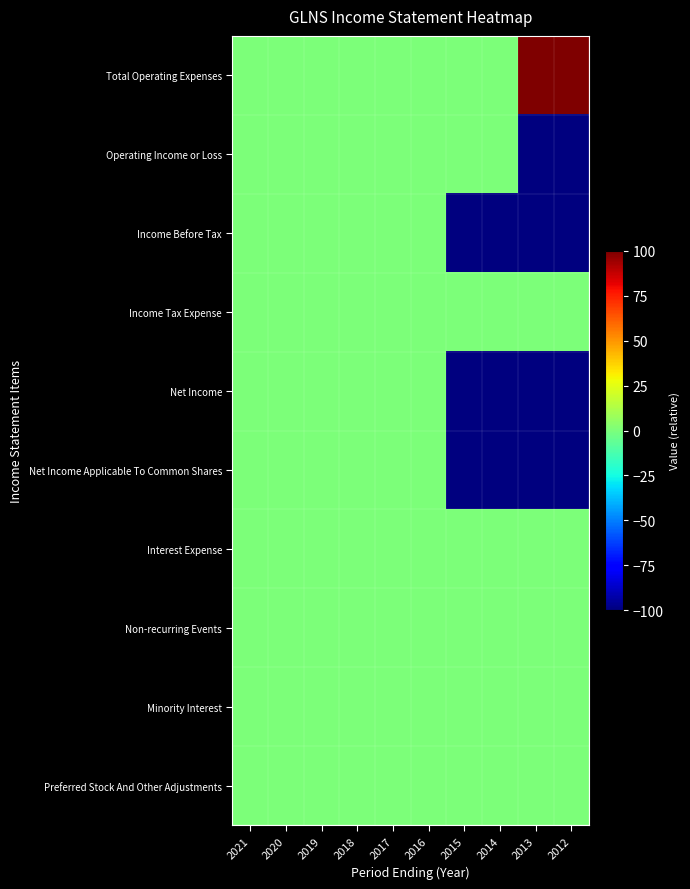

Reading left to right, what are all the values shown in this chart?

Total Operating Expenses: 2021=0	2020=0	2019=0	2018=0	2017=0	2016=0	2015=0	2014=0	2013=100	2012=100
Operating Income or Loss: 2021=0	2020=0	2019=0	2018=0	2017=0	2016=0	2015=0	2014=0	2013=-100	2012=-100
Income Before Tax: 2021=0	2020=0	2019=0	2018=0	2017=0	2016=0	2015=-100	2014=-100	2013=-100	2012=-100
Income Tax Expense: 2021=0	2020=0	2019=0	2018=0	2017=0	2016=0	2015=0	2014=0	2013=0	2012=0
Net Income: 2021=0	2020=0	2019=0	2018=0	2017=0	2016=0	2015=-100	2014=-100	2013=-100	2012=-100
Net Income Applicable To Common Shares: 2021=0	2020=0	2019=0	2018=0	2017=0	2016=0	2015=-100	2014=-100	2013=-100	2012=-100
Interest Expense: 2021=0	2020=0	2019=0	2018=0	2017=0	2016=0	2015=0	2014=0	2013=0	2012=0
Non-recurring Events: 2021=0	2020=0	2019=0	2018=0	2017=0	2016=0	2015=0	2014=0	2013=0	2012=0
Minority Interest: 2021=0	2020=0	2019=0	2018=0	2017=0	2016=0	2015=0	2014=0	2013=0	2012=0
Preferred Stock And Other Adjustments: 2021=0	2020=0	2019=0	2018=0	2017=0	2016=0	2015=0	2014=0	2013=0	2012=0